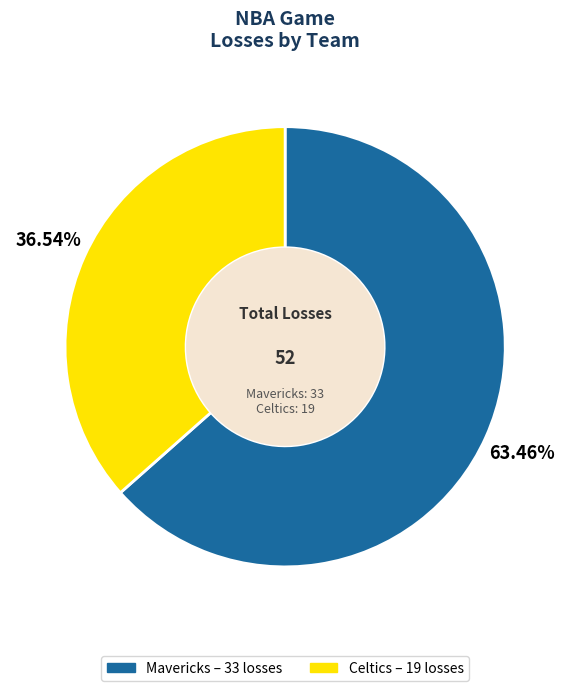

Combined, do Celtics and Mavericks account for over 50%?

Yes